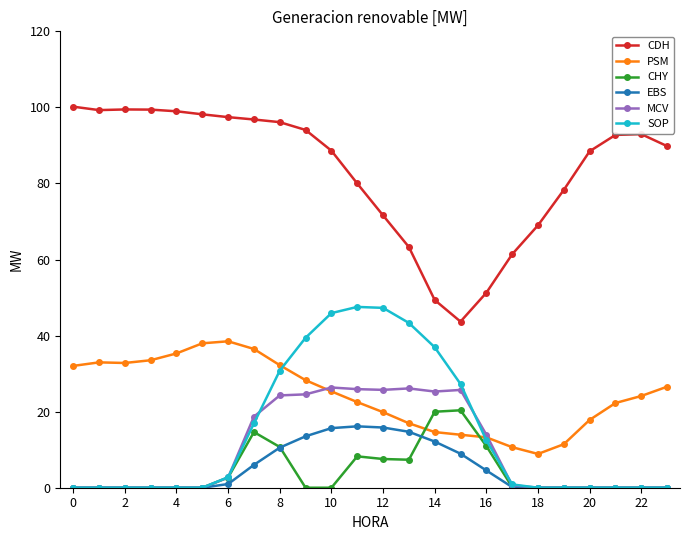

Which series has the largest total across all categories?

CDH